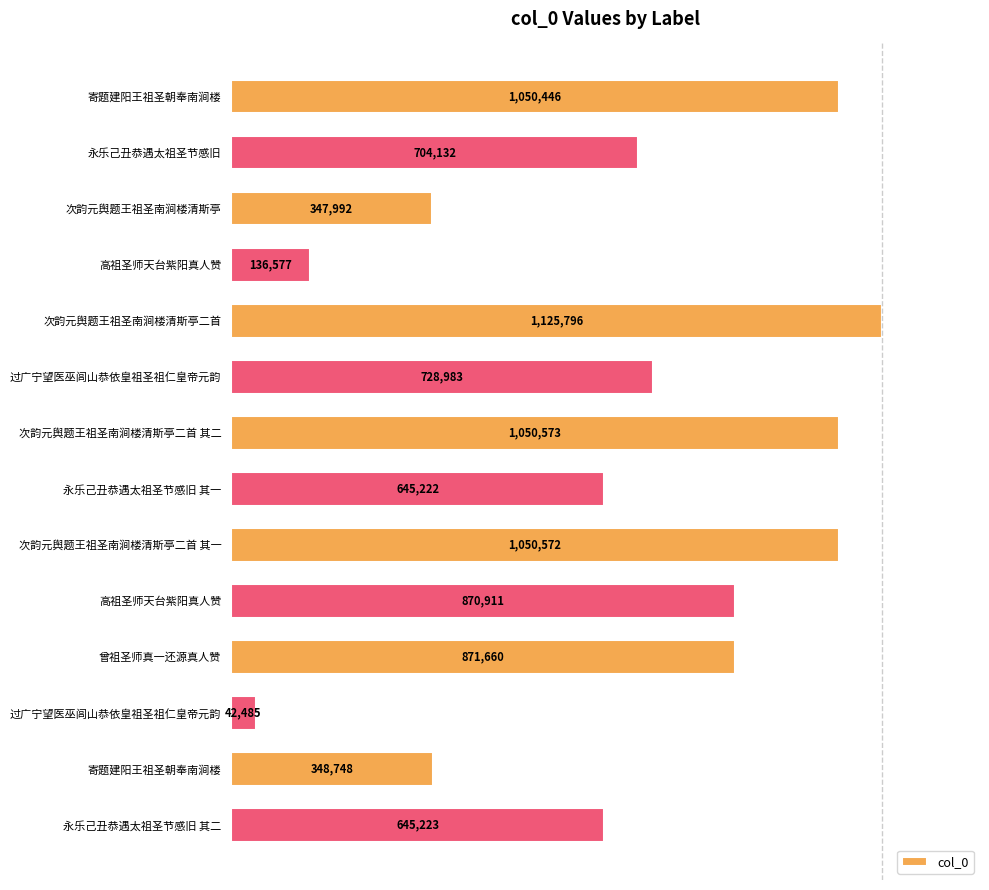

How many bars are there in total?

14